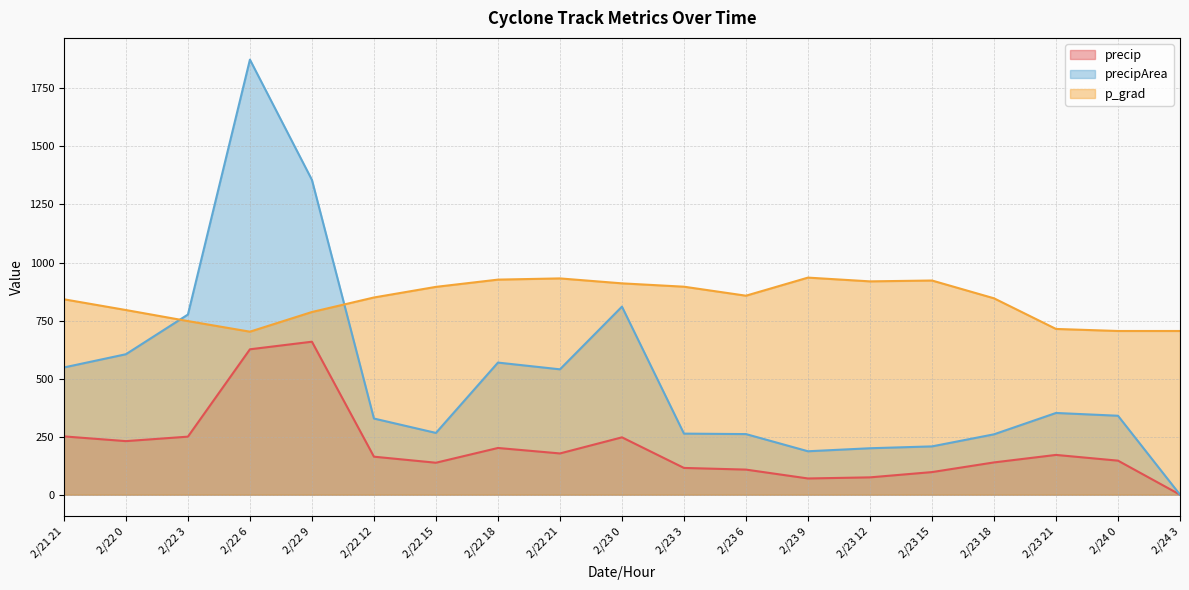

What is the label of the 10th point from the left?

2/23 0